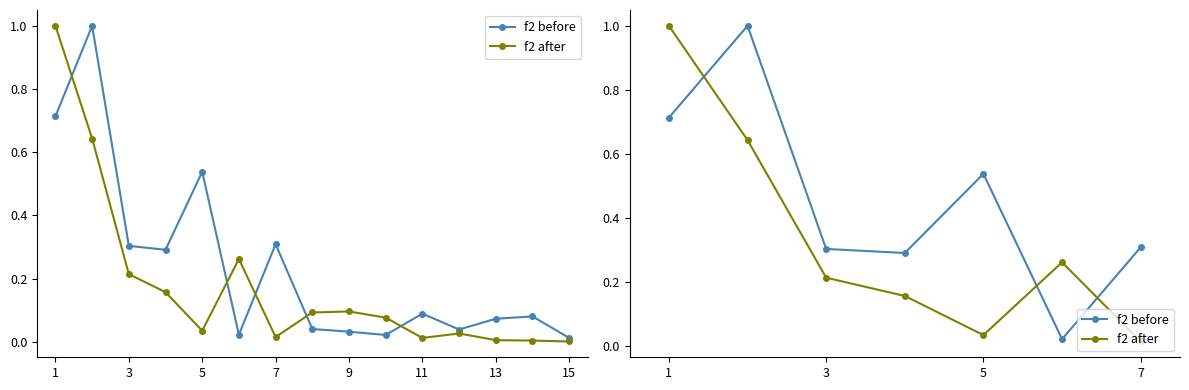

How many distinct data groups are displayed?

2